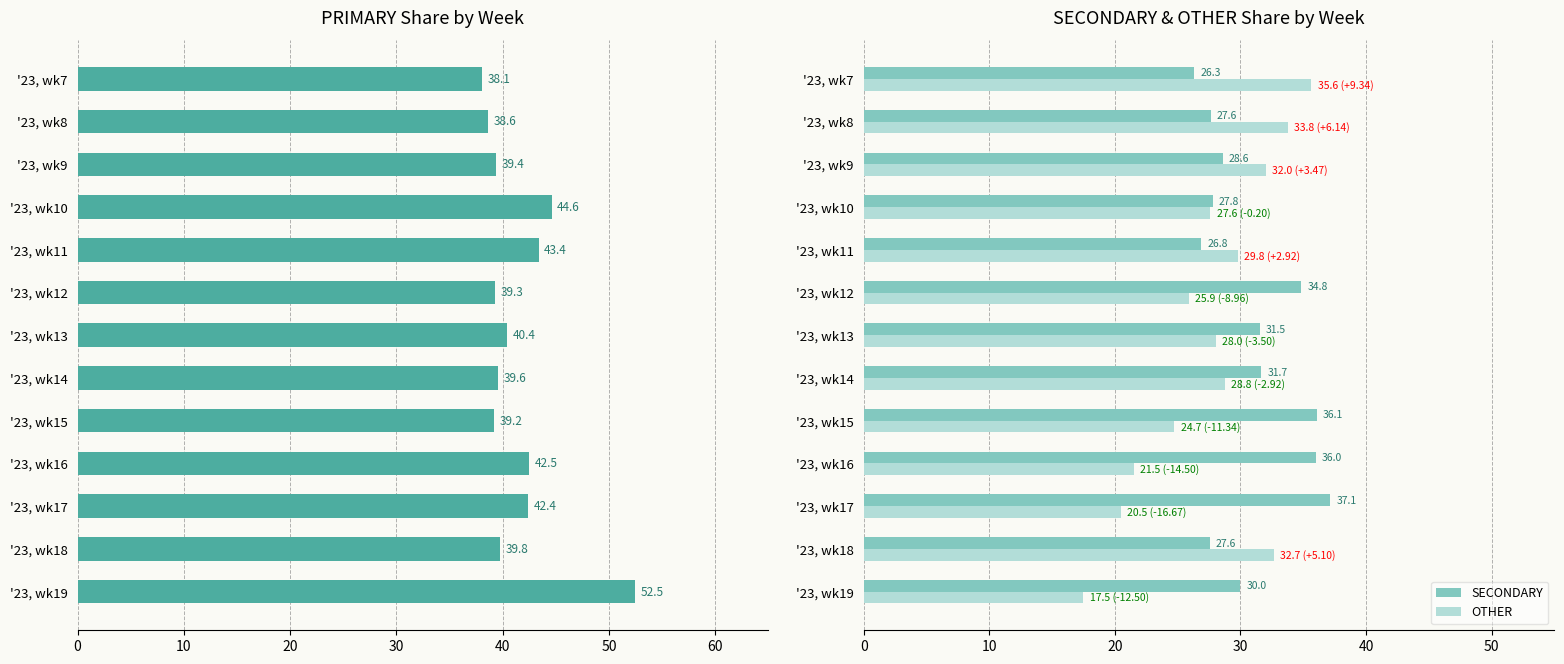

How many bars are there in total?

39